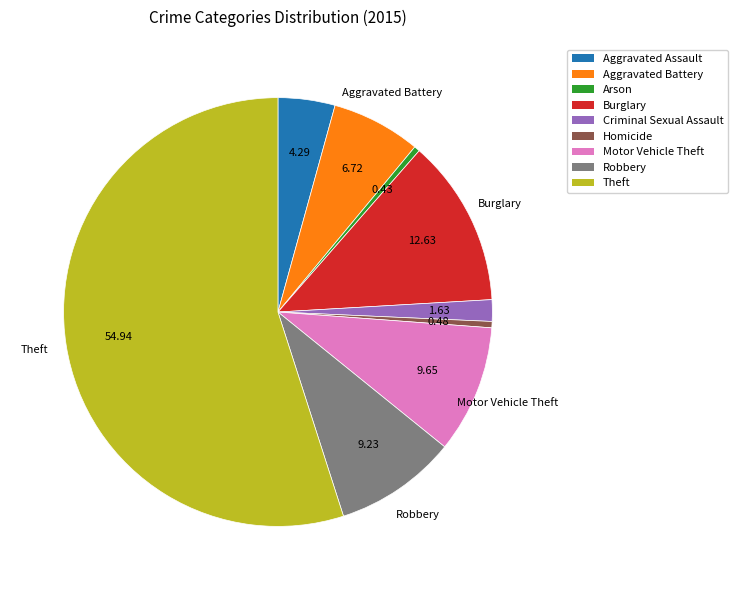

Which category has the biggest portion of the pie?

Theft